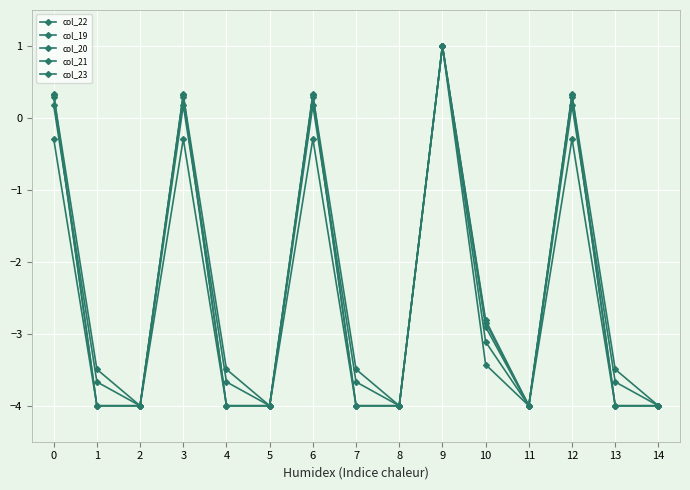

Rank the series by their maximum value, from highest to lowest.

col_22, col_19, col_20, col_21, col_23